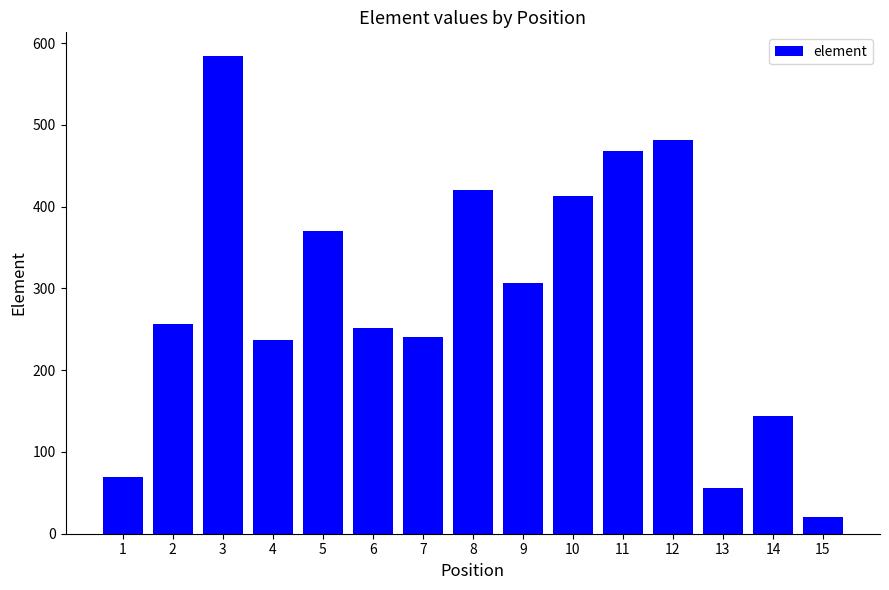

Read the value at 2, to the nearest 10.

260